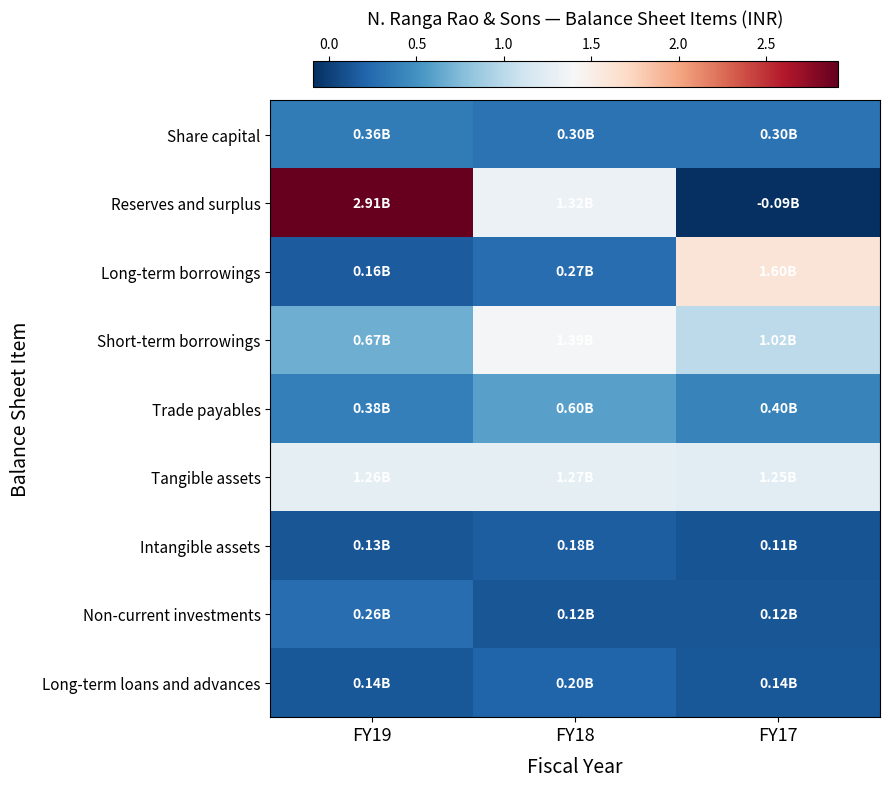

Which series changed the most between FY18 and FY17?

Reserves and surplus